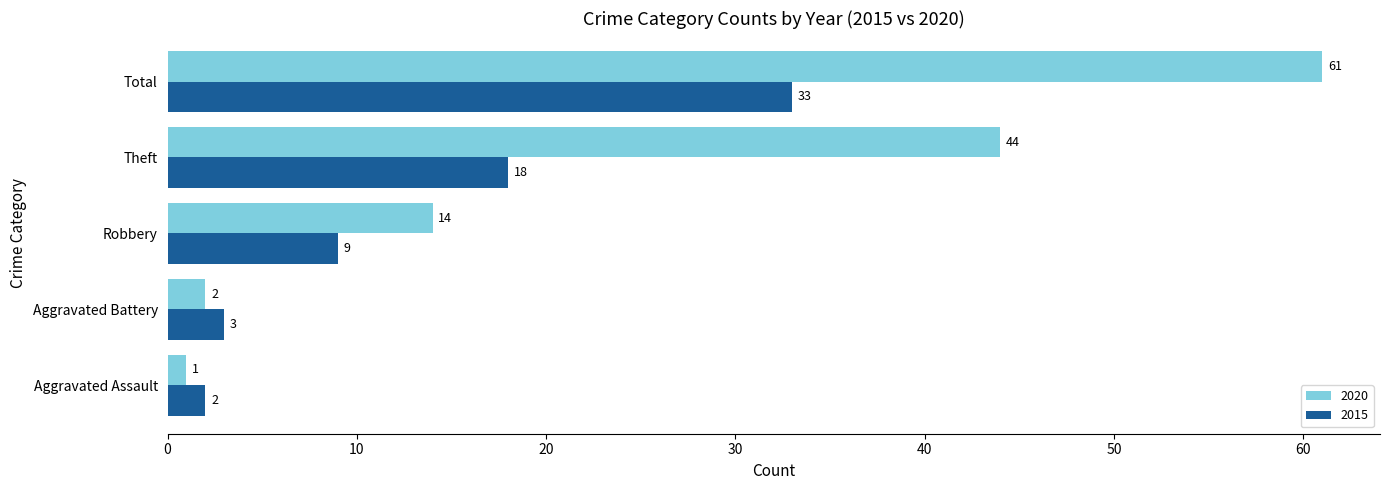

How many series are shown in this chart?

2